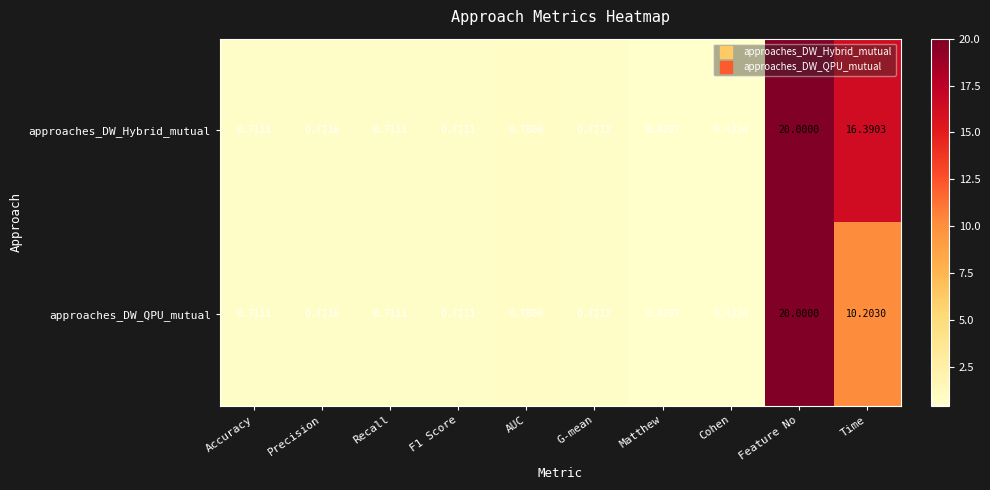

Where is approaches_DW_Hybrid_mutual nearest to the value 10?

Time